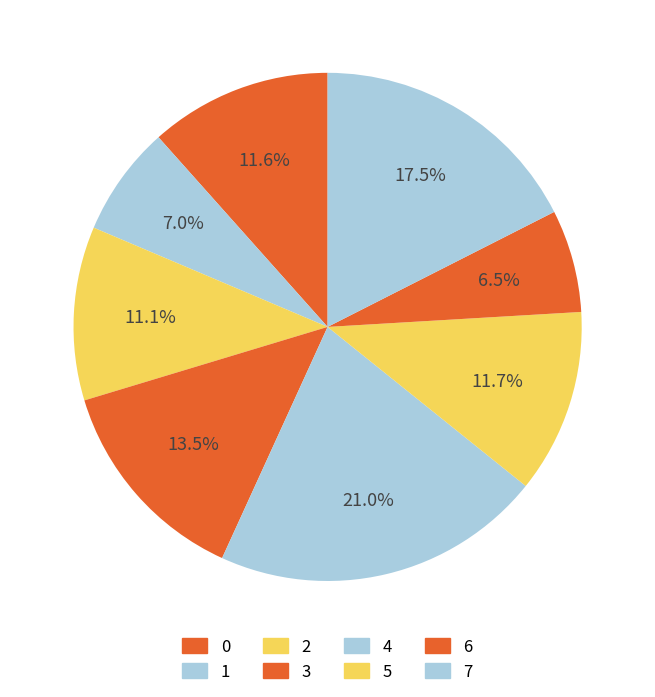

What is the largest slice in the pie chart?

4